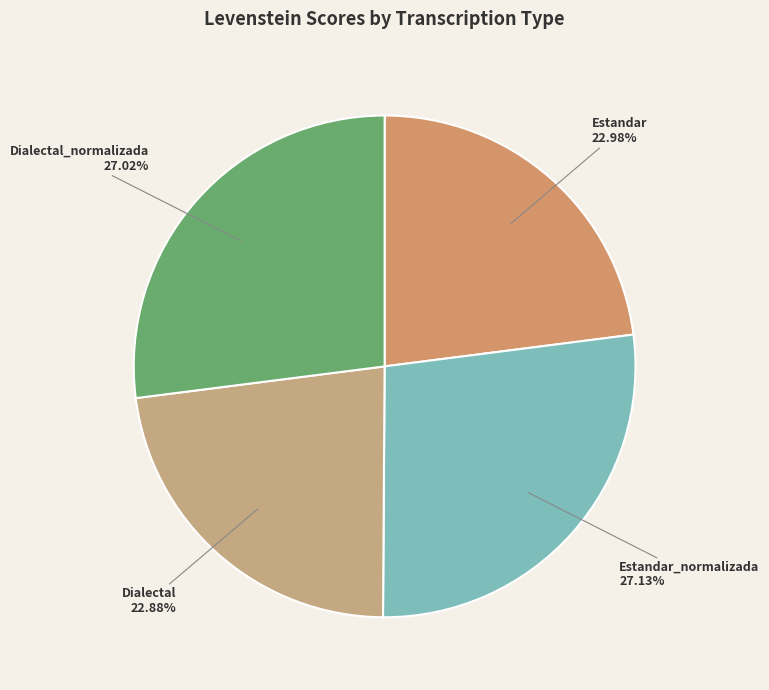

To the nearest percent, what is the difference between the largest and smallest slice percentages?

4%